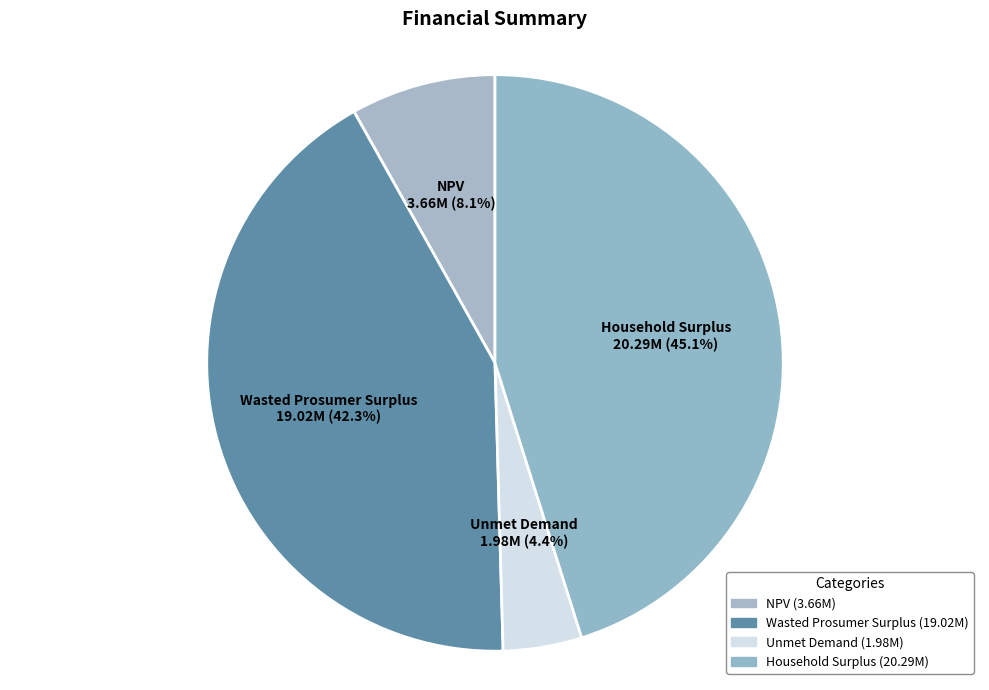

Does any single category account for the majority?

No